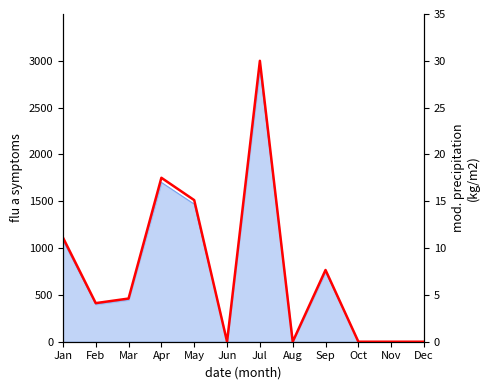

At which label does the data first exceed 4?

Jan